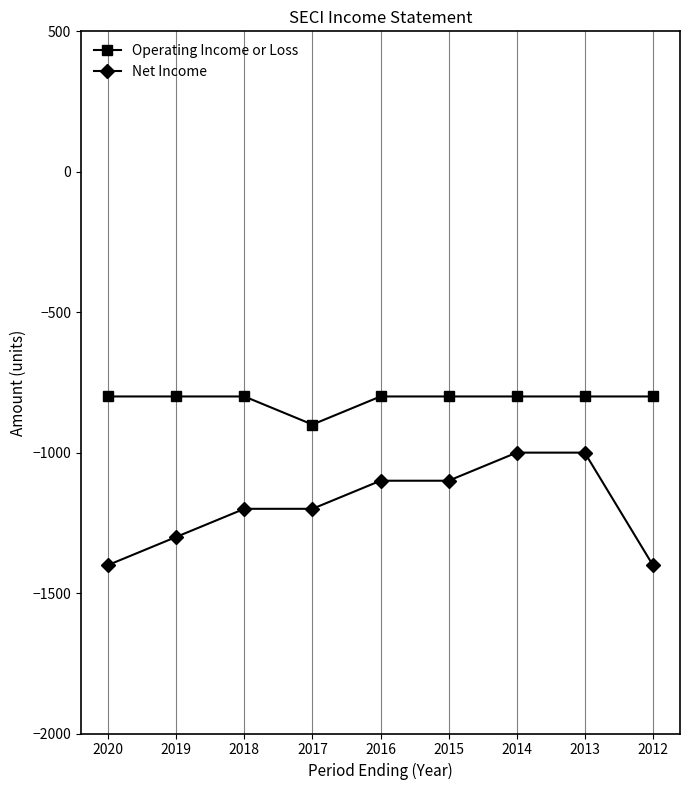

True or false: Net Income and Operating Income or Loss intersect in this chart.

False